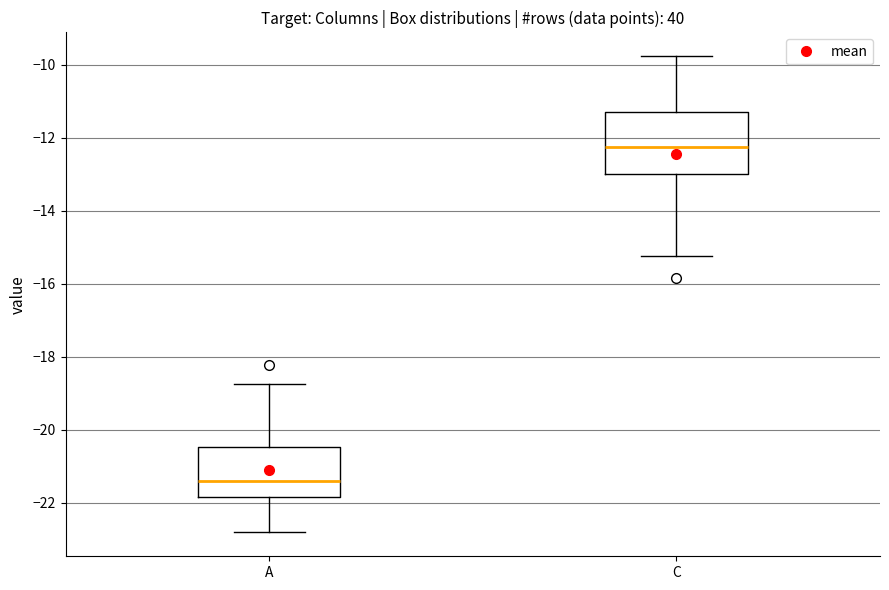

Comparing the boxes themselves (not the whiskers), which one is the tallest?

C